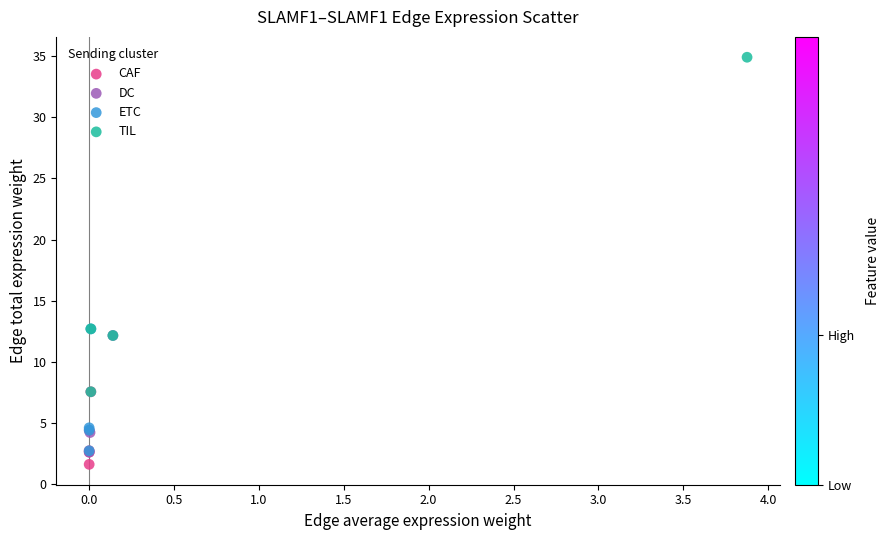

Which series has the widest spread of Y values?

TIL